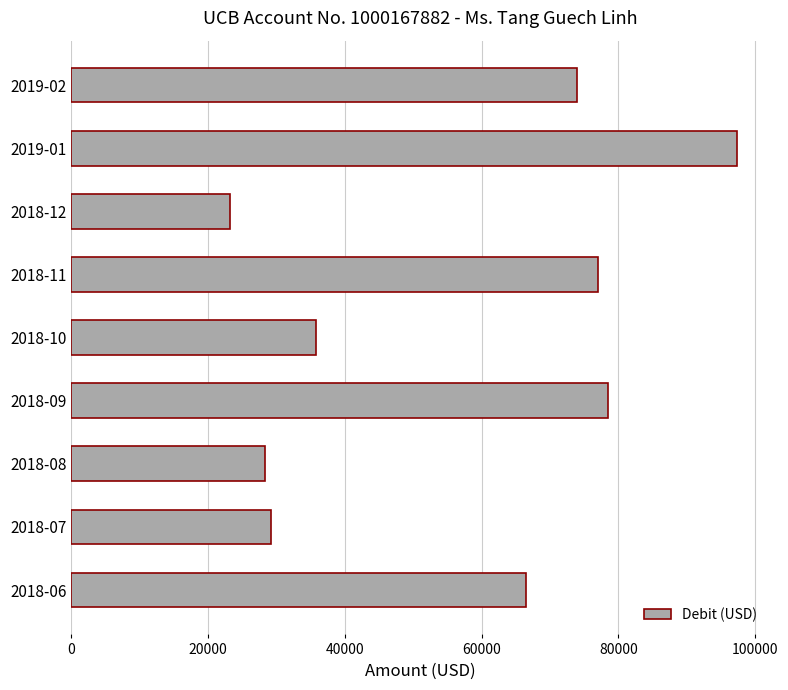

What is the sum of the values at 2019-01 and 2019-02?

171277.3